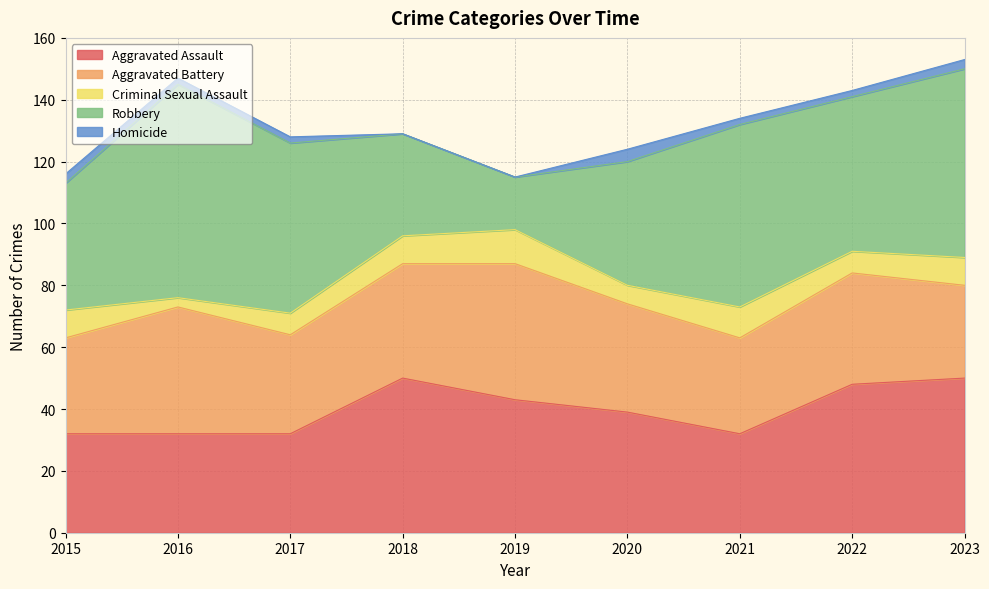

At which category is the sum across all series the highest?

2023